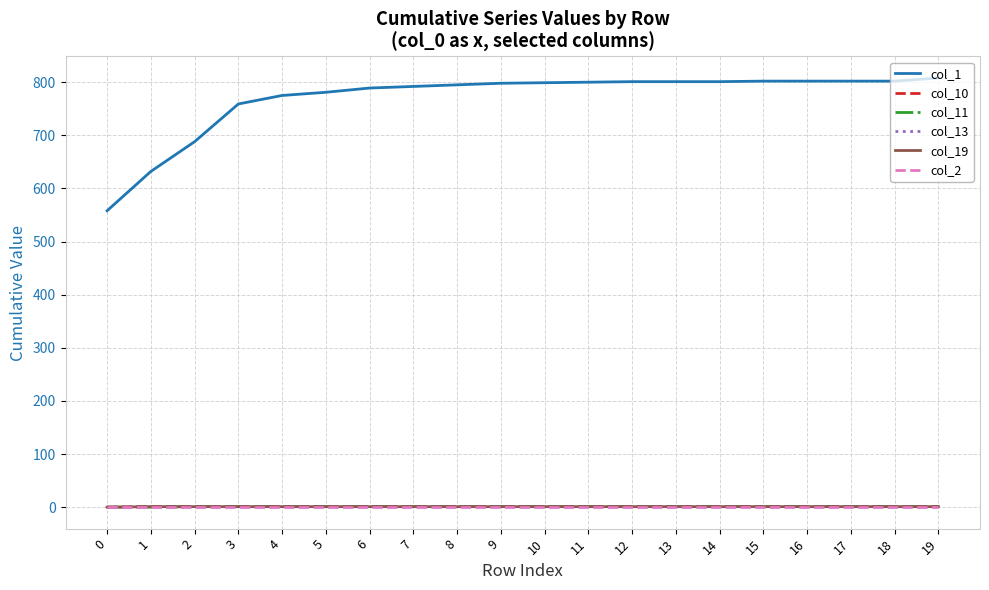

What is the average value of the col_19 series?

1